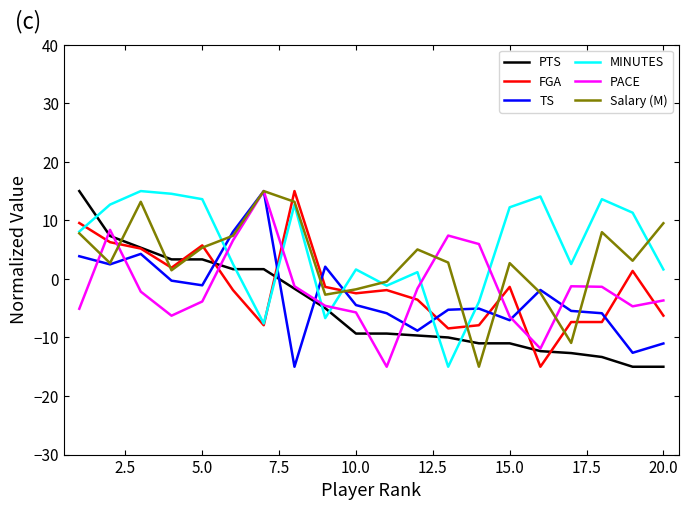

What is the minimum value for FGA?

-15.0